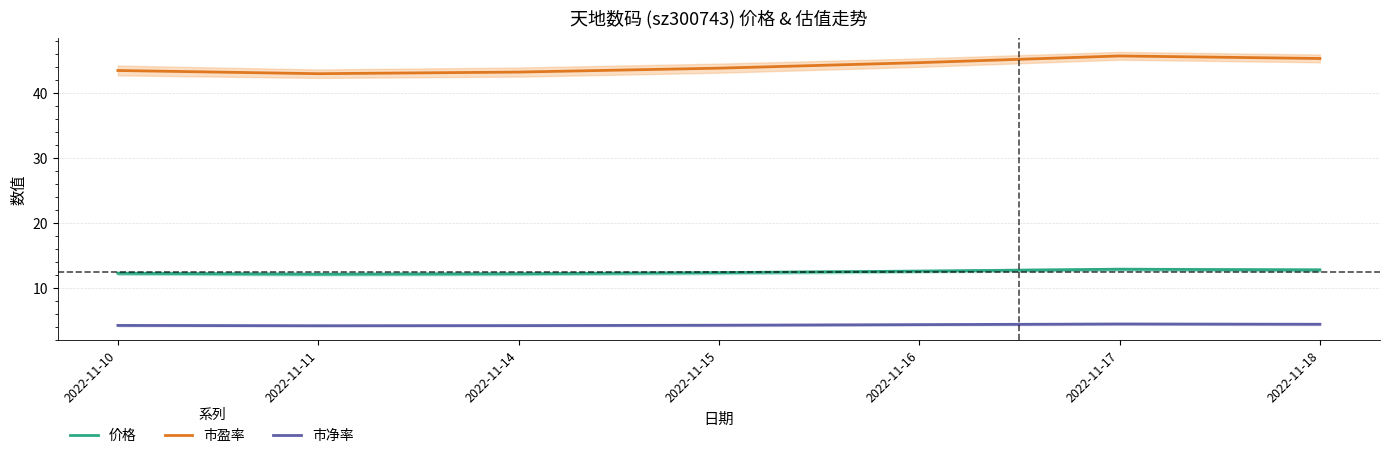

What are all the series names shown in the legend?

价格, 市盈率, 市净率